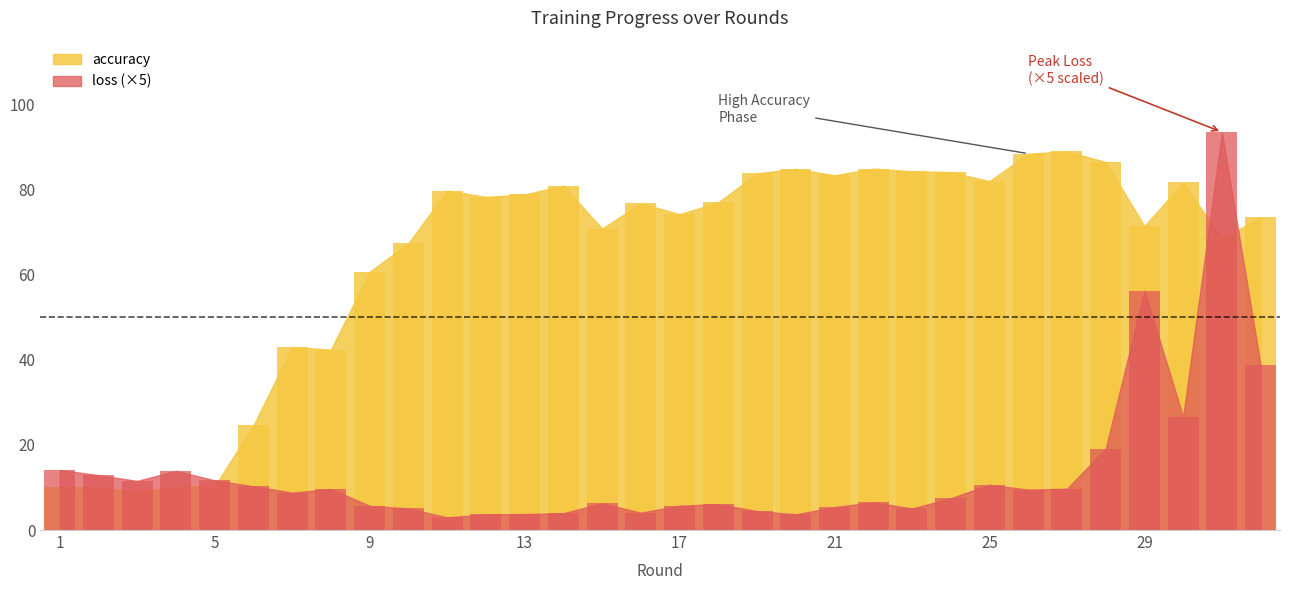

Reading left to right, what are all the values shown in this chart?

accuracy: 10.1	10.1	8.9	10.2	10.3	24.6	43.0	42.4	60.7	67.4	79.8	78.3	78.9	81.0	70.8	76.8	74.2	77.0	83.8	84.9	83.4	84.9	84.3	84.1	82.0	88.5	89.0	86.5	71.4	81.7	68.5	73.5
loss: 14.1	12.9	11.5	13.9	11.7	10.3	8.8	9.6	5.7	5.1	3.0	3.7	3.8	4.0	6.3	4.1	5.7	6.1	4.5	3.7	5.4	6.5	5.1	7.5	10.7	9.5	9.7	19.1	56.3	26.6	93.5	38.7